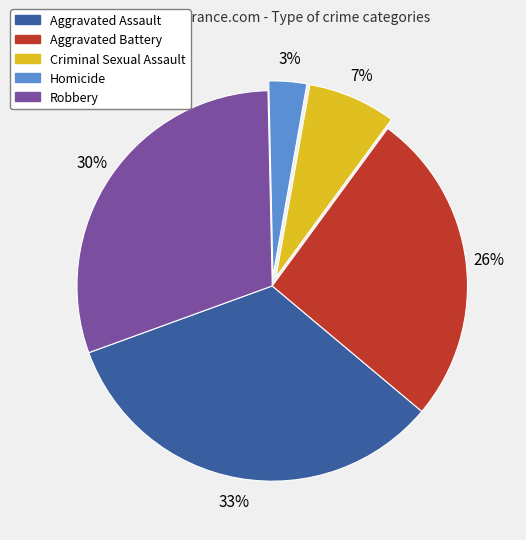

Is the sum of Robbery and Aggravated Battery greater than half?

Yes